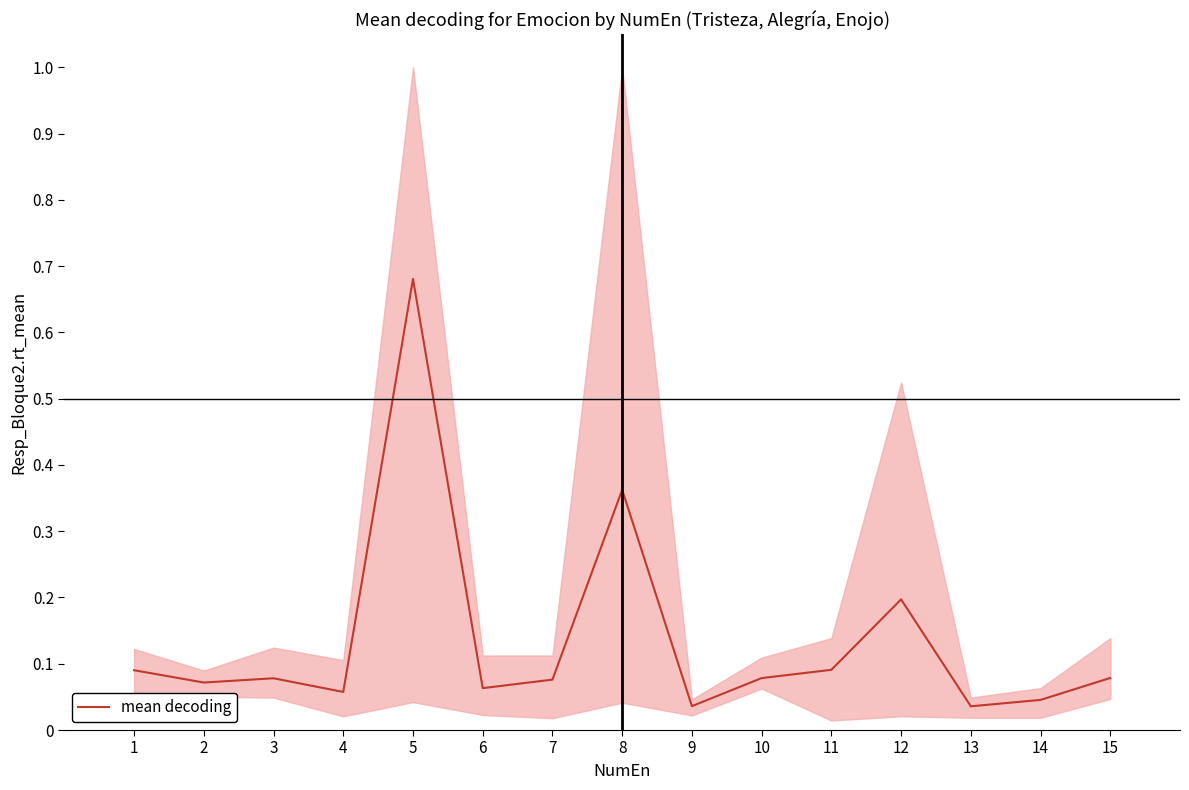

List the labels in order of value, smallest first.

13, 9, 14, 4, 6, 2, 7, 3, 10, 15, 1, 11, 12, 8, 5